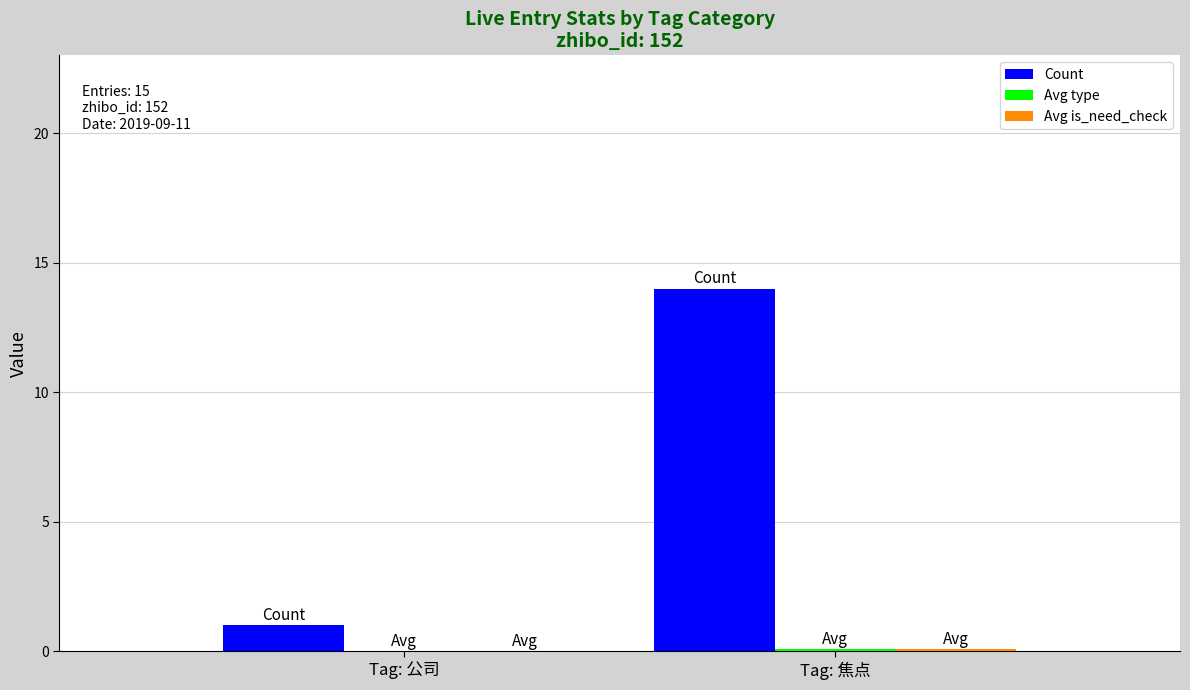

What is the maximum value shown in the chart?

14.0